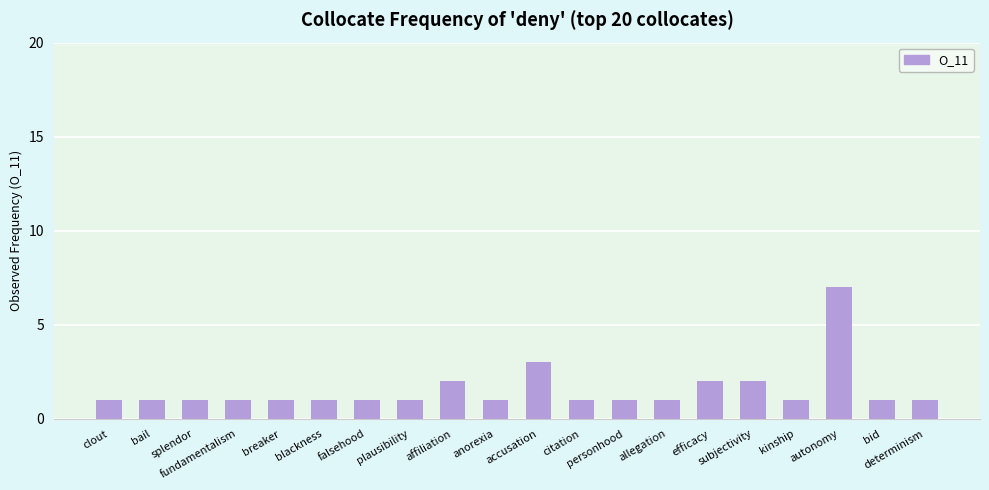

What is the difference between the maximum and minimum values?

6